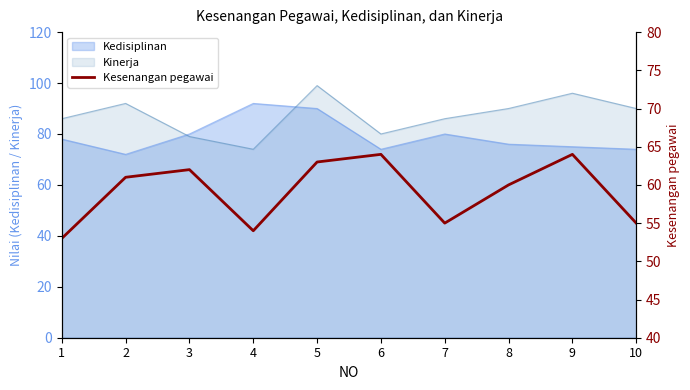

Which category has the lowest value in the Kinerja series?

4